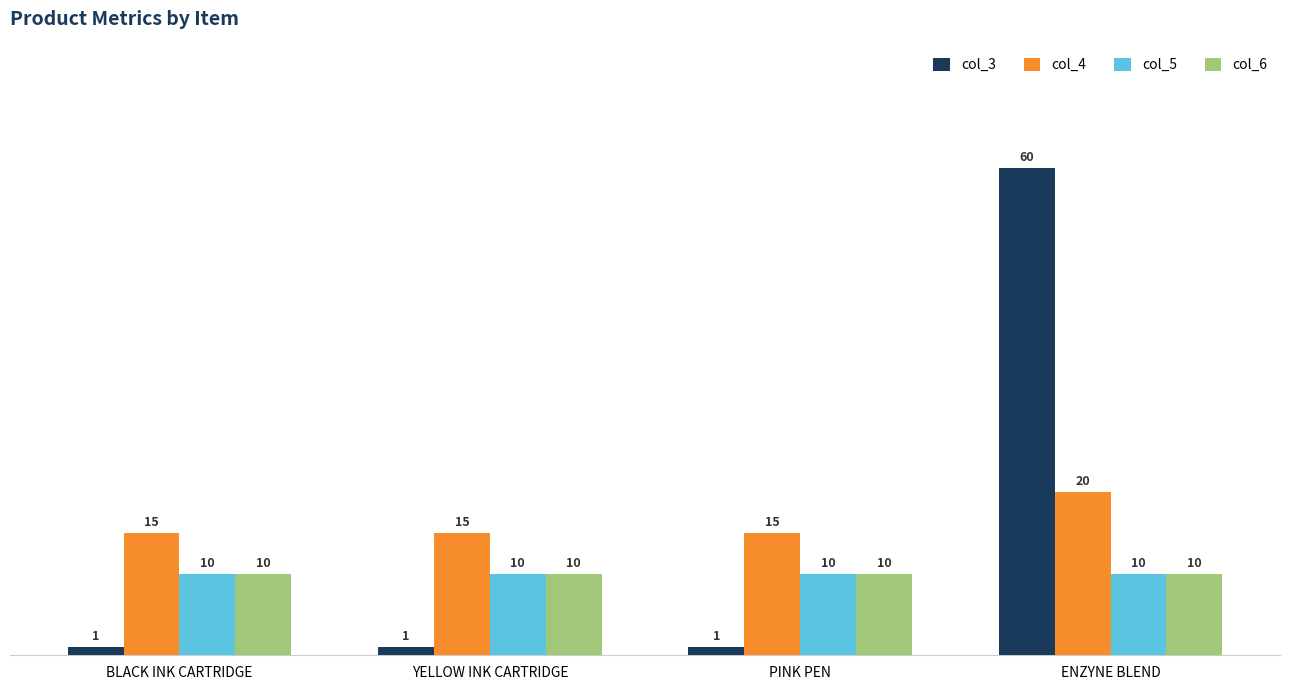

What is the label of the 3rd bar from the right?

YELLOW INK CARTRIDGE